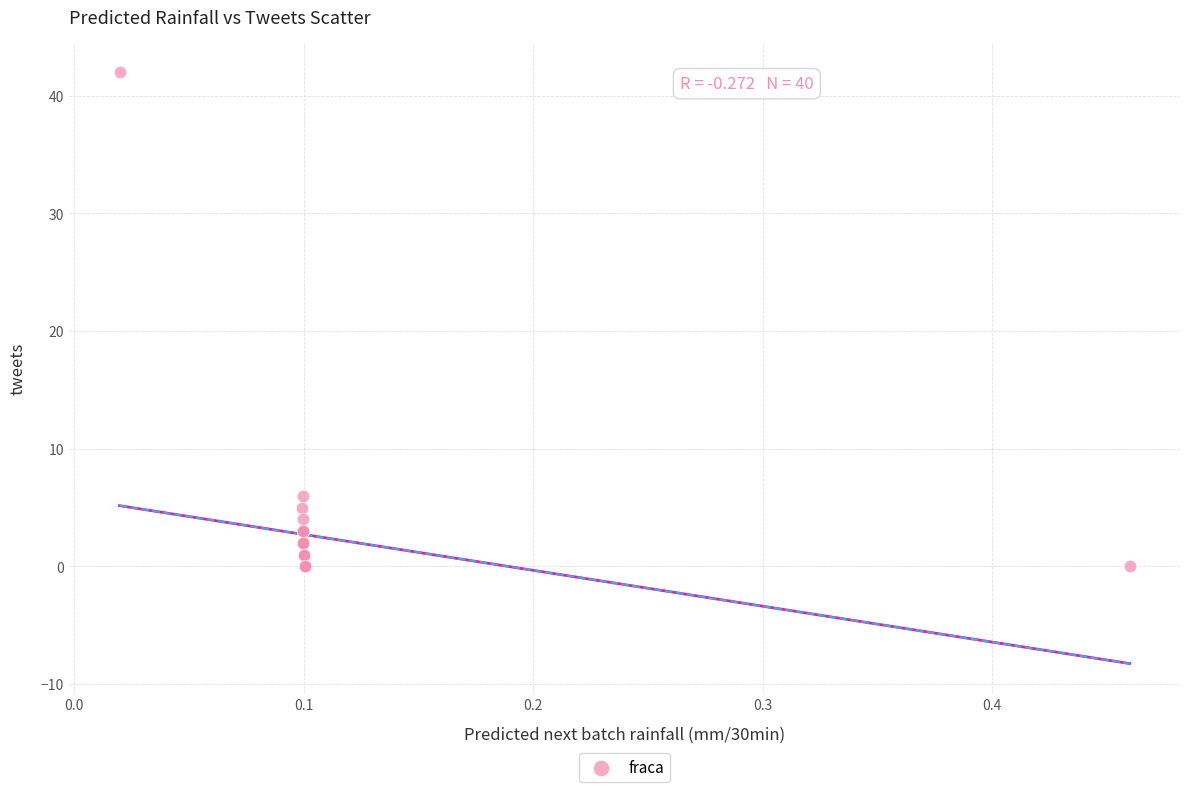

What Y value in the scatter plot is closest to 21?

6